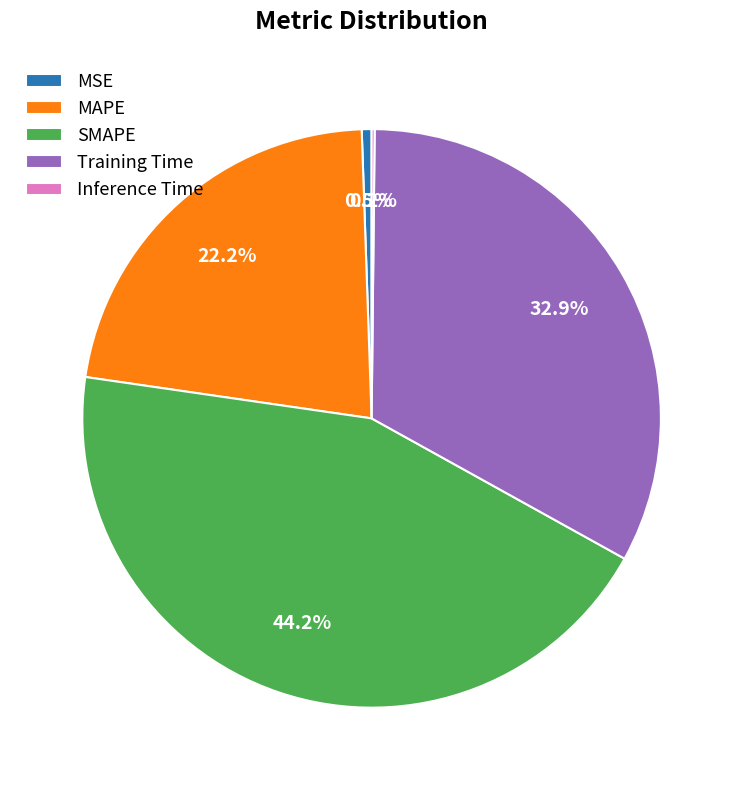

True or false: MSE accounts for 11% of the total.

False